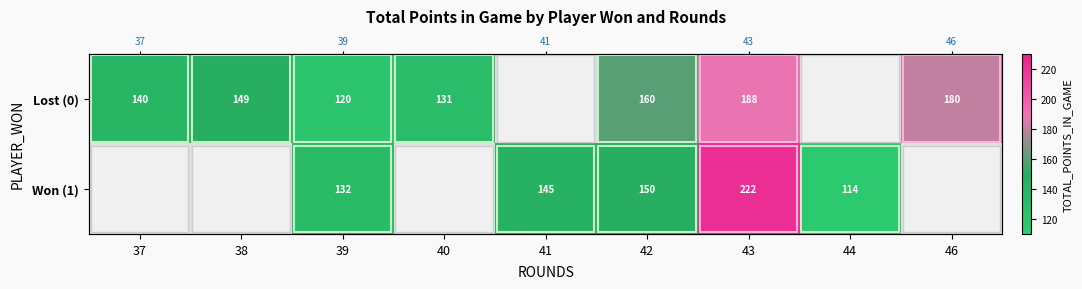

Rank the series by their maximum value, from lowest to highest.

Lost (0), Won (1)